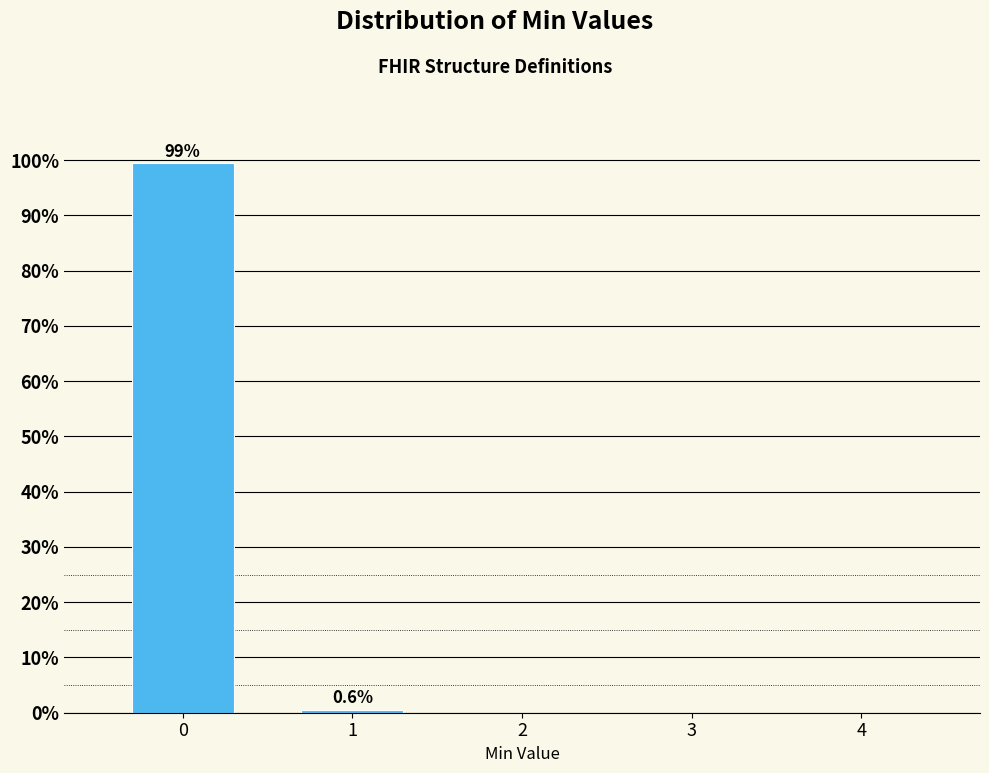

Reading left to right, transcribe all the data shown in this chart.

0=99.4	1=0.6	2=0.0	3=0.0	4=0.0